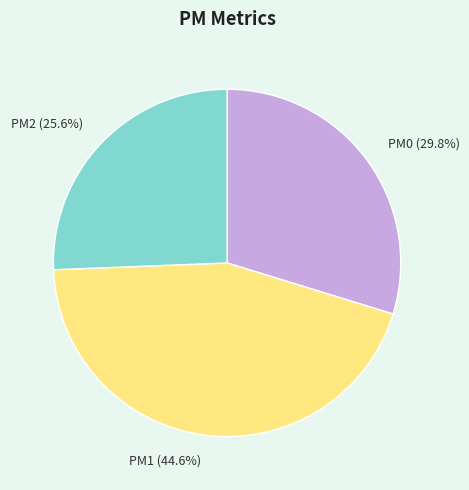

How many segments does this pie chart have?

3